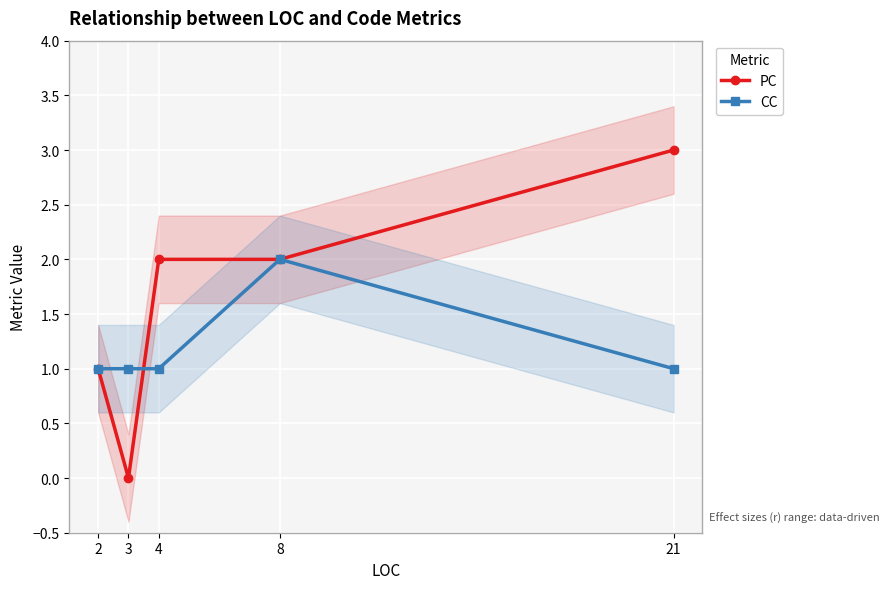

The PC series shows 2 at 8. True or false?

True